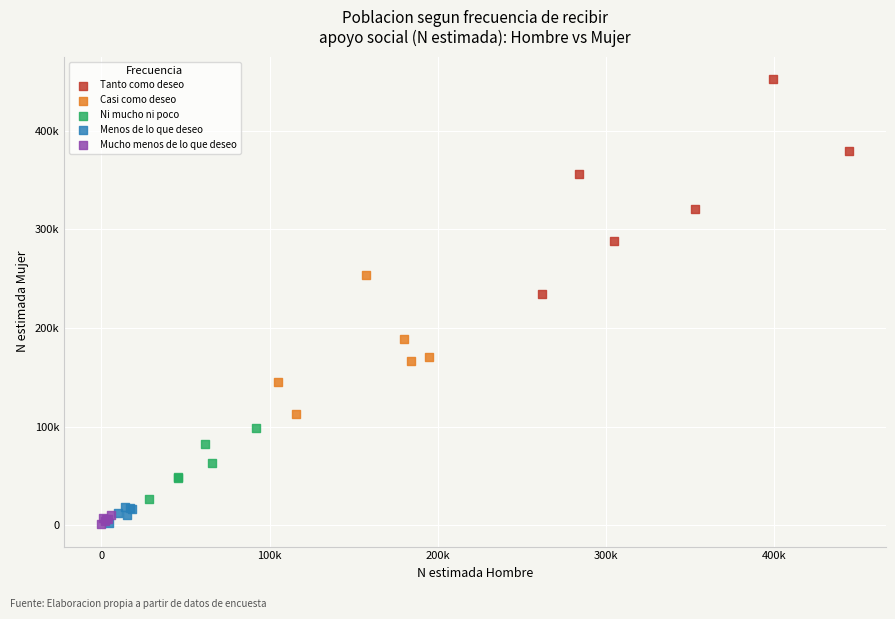

Which series has the largest Y range (max minus min)?

Tanto como deseo